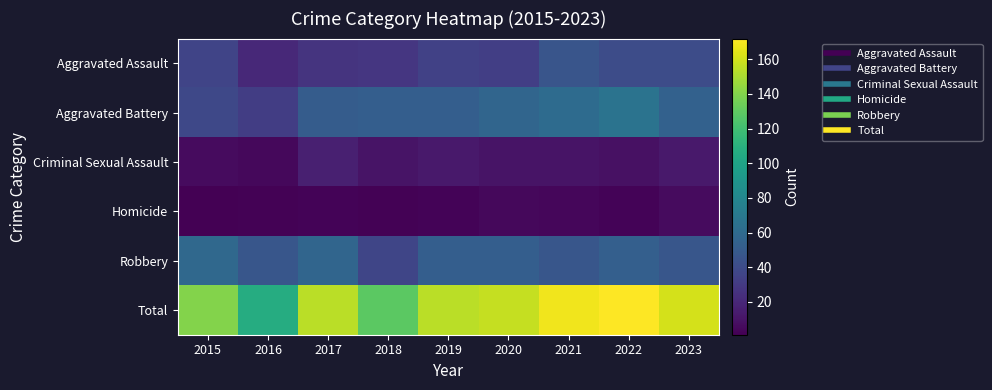

Which series has the widest spread of values?

Total